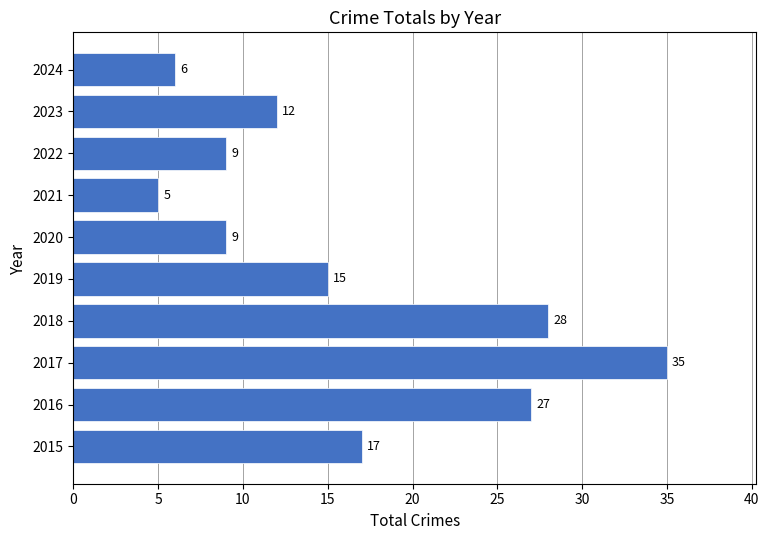

What is the change in value from 2022 to 2024?

-3